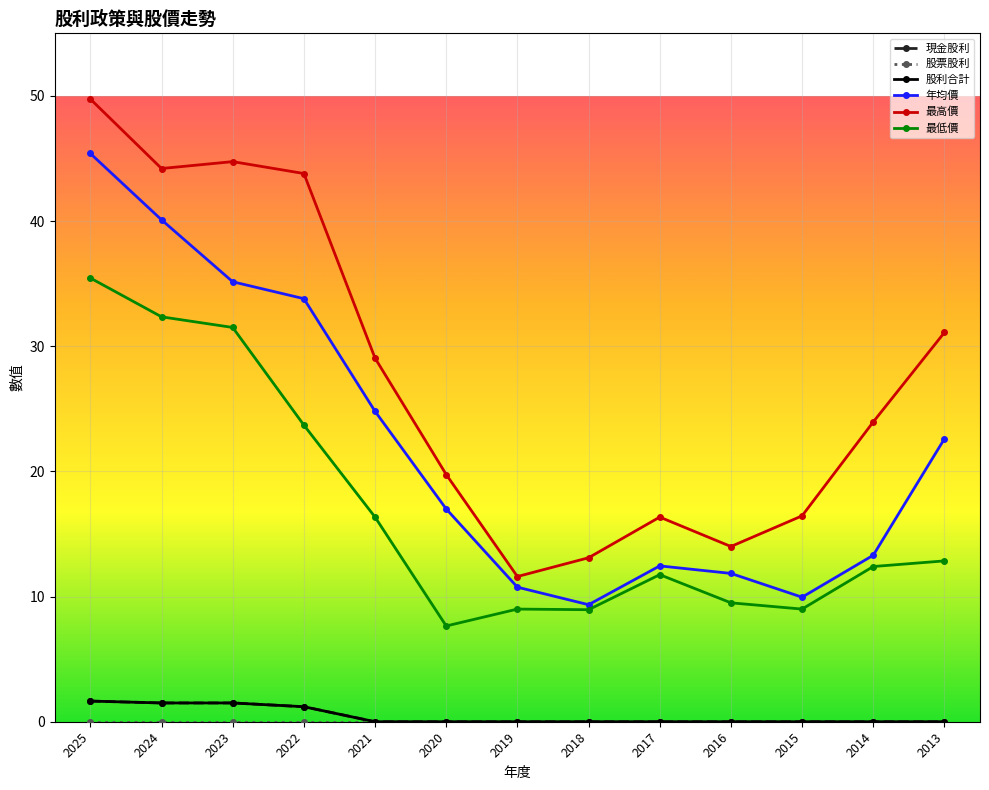

Is it true that 最低價 equals 8.9 at 2018?

True